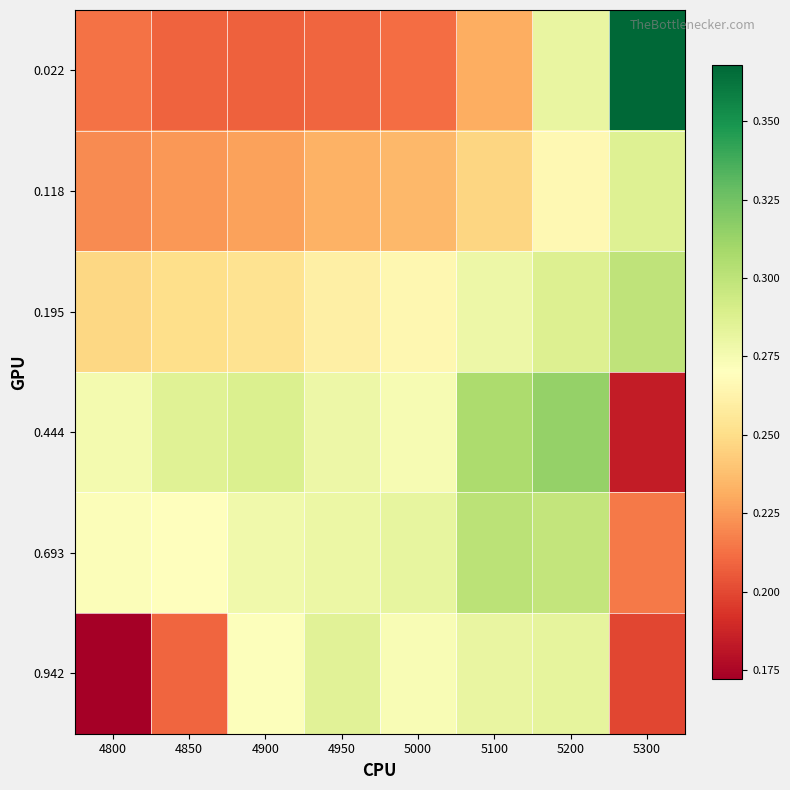

Reading right to left, list all the values displayed in this chart.

0.022: 5300=0.4	5200=0.3	5100=0.2	5000=0.2	4950=0.2	4900=0.2	4850=0.2	4800=0.2
0.118: 5300=0.3	5200=0.3	5100=0.2	5000=0.2	4950=0.2	4900=0.2	4850=0.2	4800=0.2
0.195: 5300=0.3	5200=0.3	5100=0.3	5000=0.3	4950=0.3	4900=0.3	4850=0.3	4800=0.2
0.444: 5300=0.2	5200=0.3	5100=0.3	5000=0.3	4950=0.3	4900=0.3	4850=0.3	4800=0.3
0.693: 5300=0.2	5200=0.3	5100=0.3	5000=0.3	4950=0.3	4900=0.3	4850=0.3	4800=0.3
0.942: 5300=0.2	5200=0.3	5100=0.3	5000=0.3	4950=0.3	4900=0.3	4850=0.2	4800=0.2